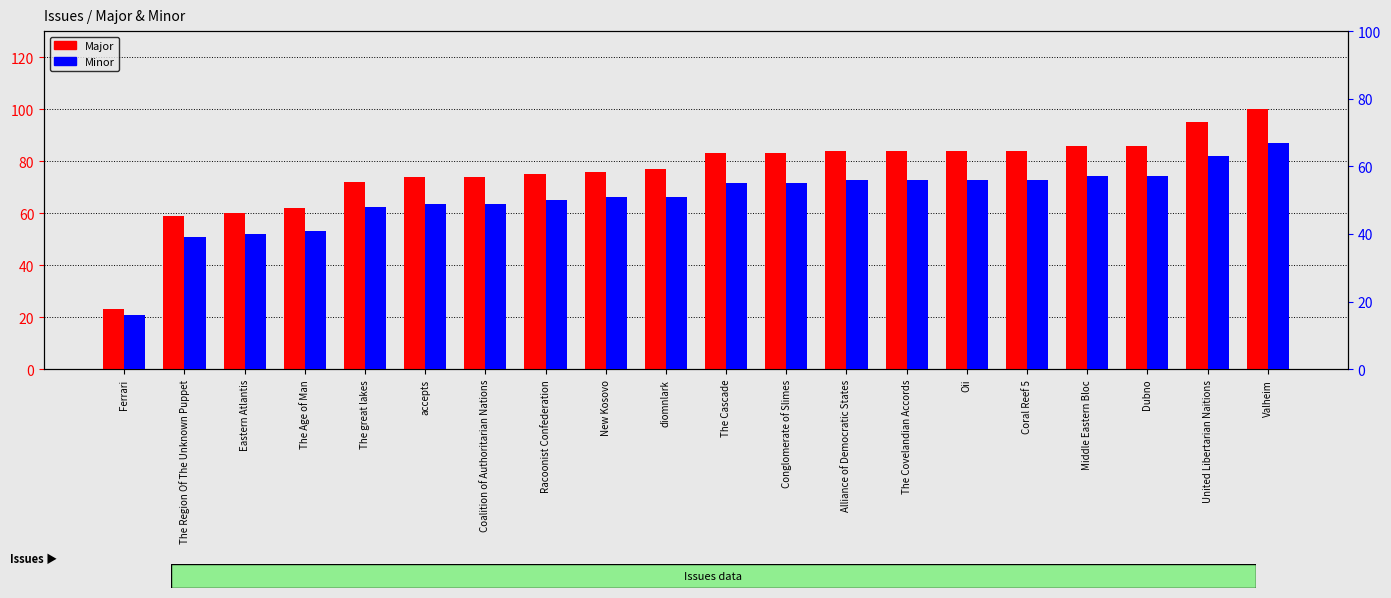

Rank the series by their average value, from highest to lowest.

Major, Minor